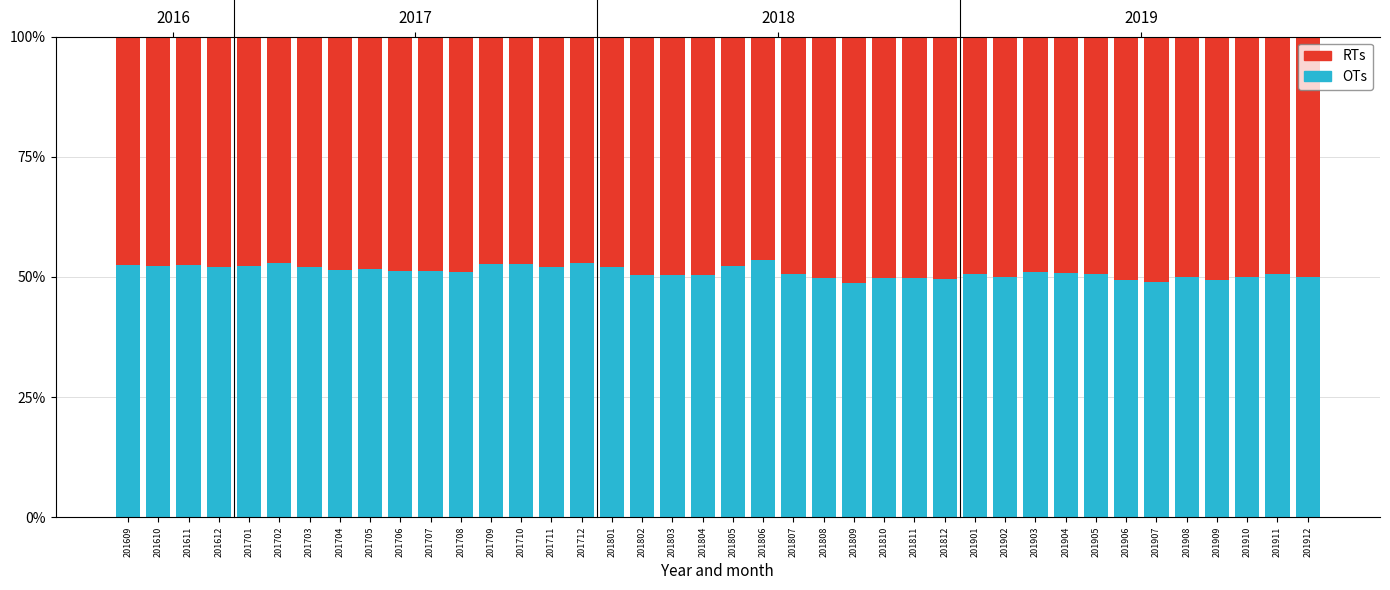

Rank the series at 201611 from lowest to highest value.

RTs, OTs